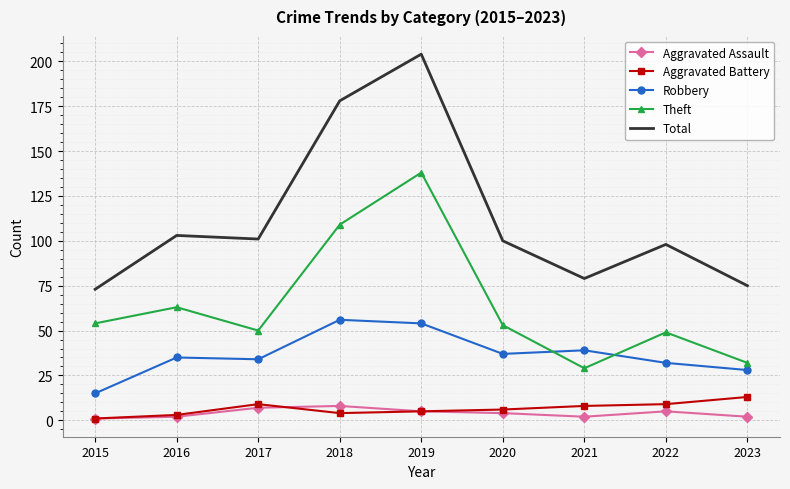

Where is Total nearest to the value 138?

2016